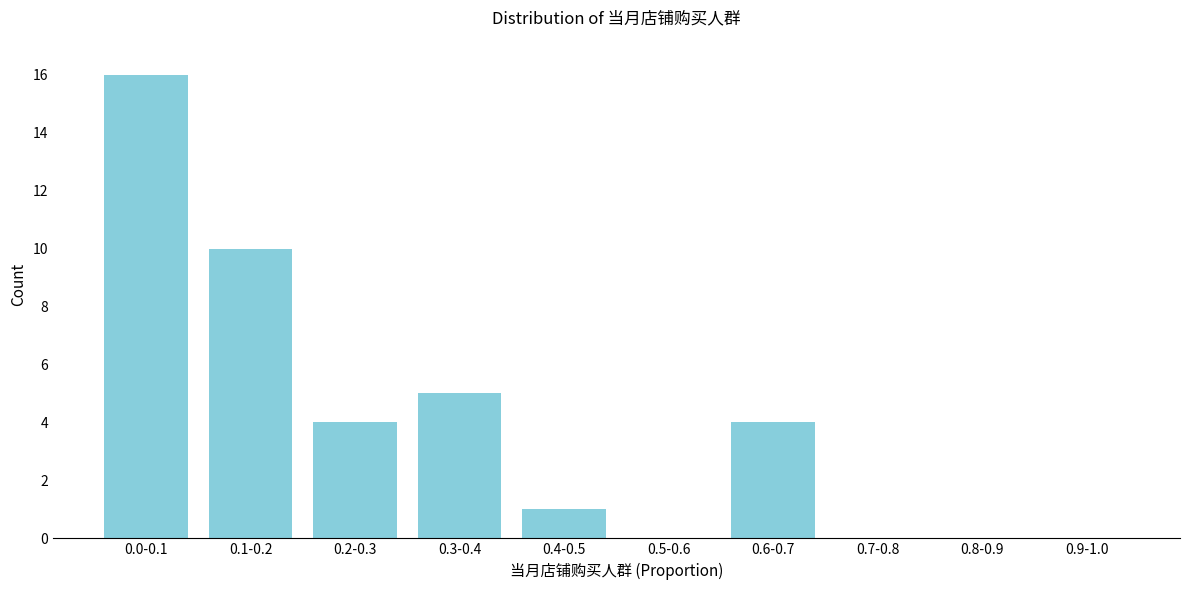

Reading left to right, transcribe all the data shown in this chart.

0.0-0.1=16	0.1-0.2=10	0.2-0.3=4	0.3-0.4=5	0.4-0.5=1	0.5-0.6=0	0.6-0.7=4	0.7-0.8=0	0.8-0.9=0	0.9-1.0=0